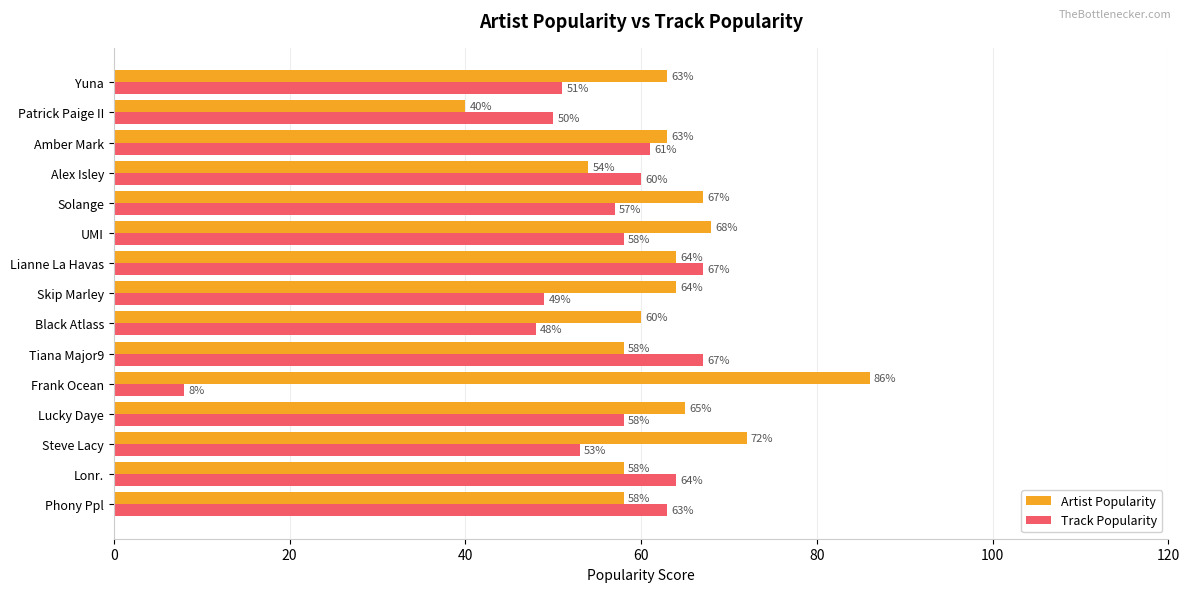

Which series has the largest total across all categories?

Artist Popularity